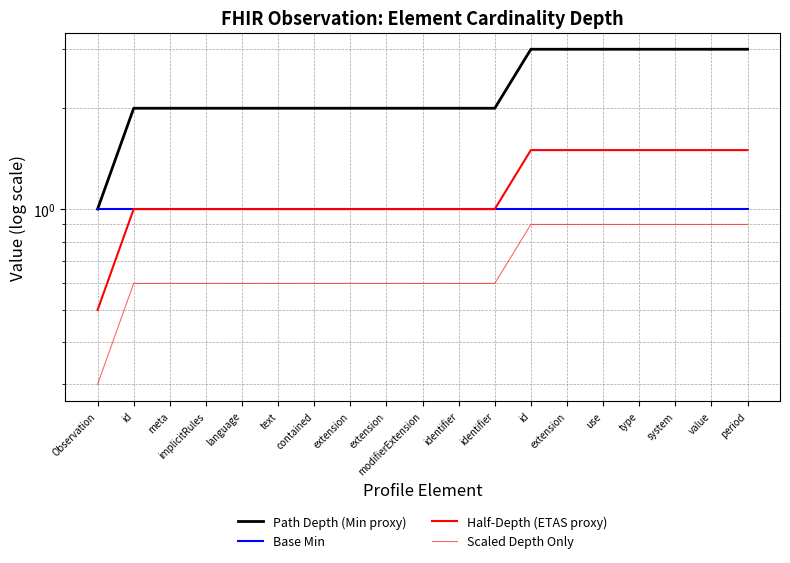

What is the minimum value for Scaled Depth Only?

0.3